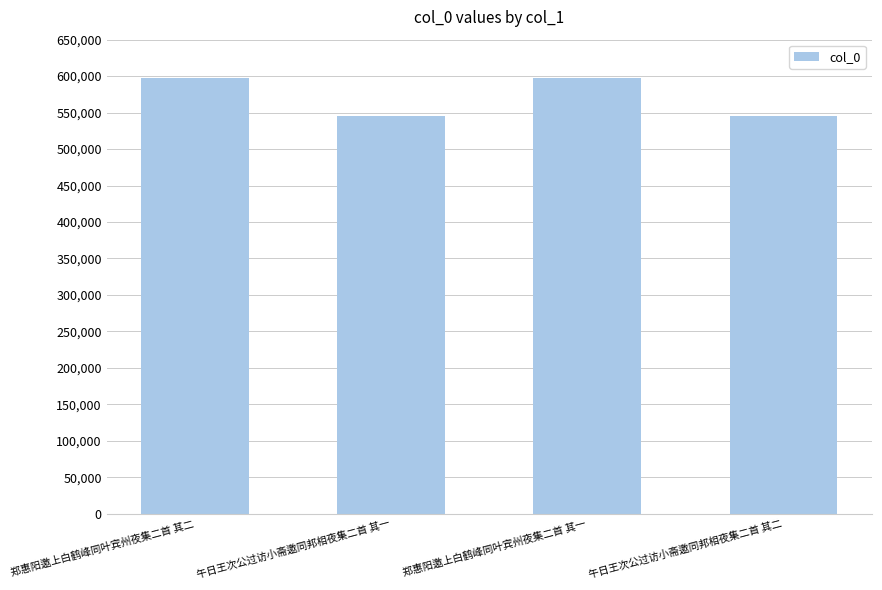

What is the label of the 4th bar from the left?

午日王次公过访小斋邀同邦相夜集二首 其二